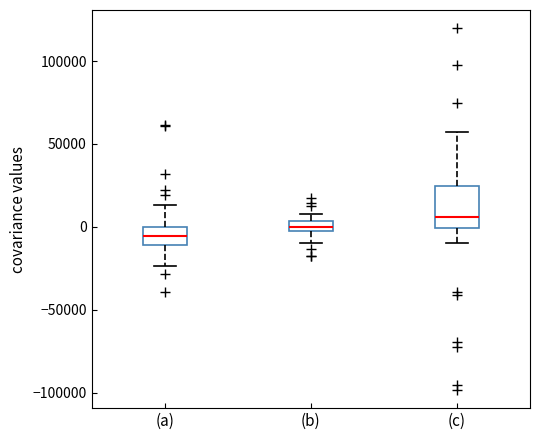

Where does the median line of the box for (c) sit on the y-axis? The values are not printed on the chart, so give them approximately, as read against the axis.

5000